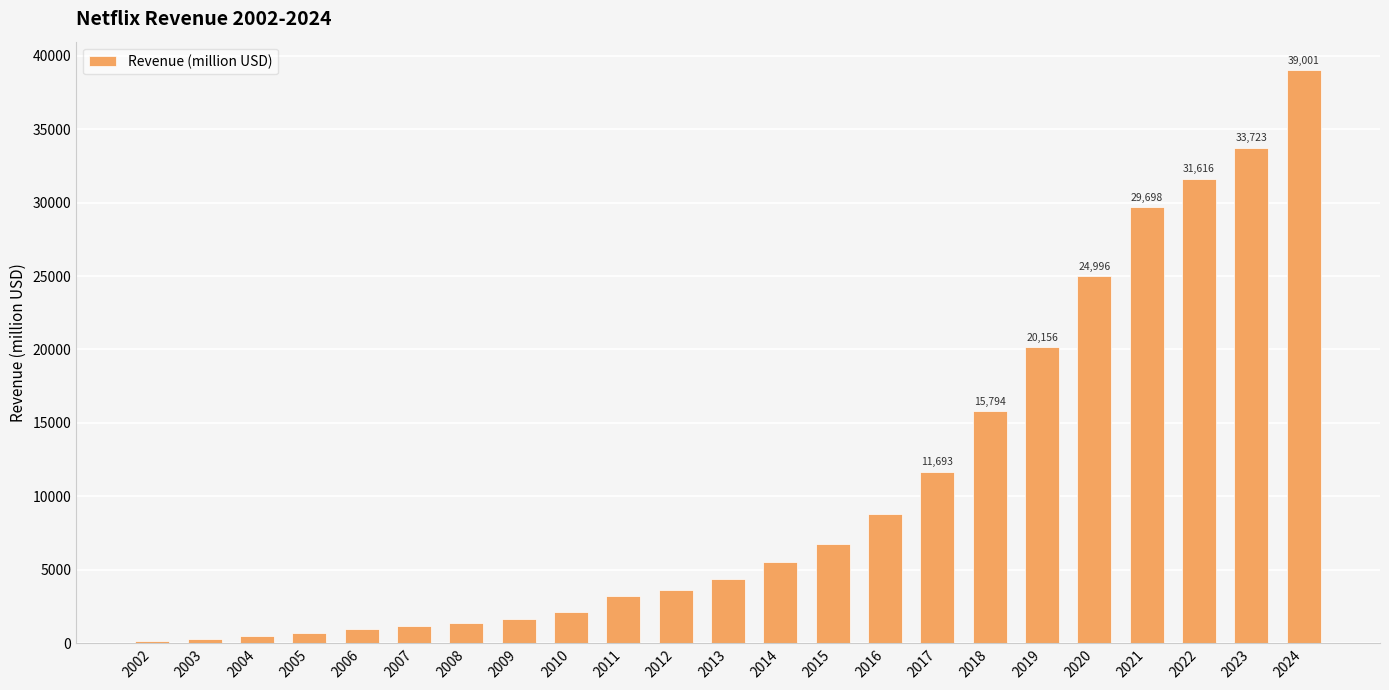

At which label does the data first exceed 4374?

2013